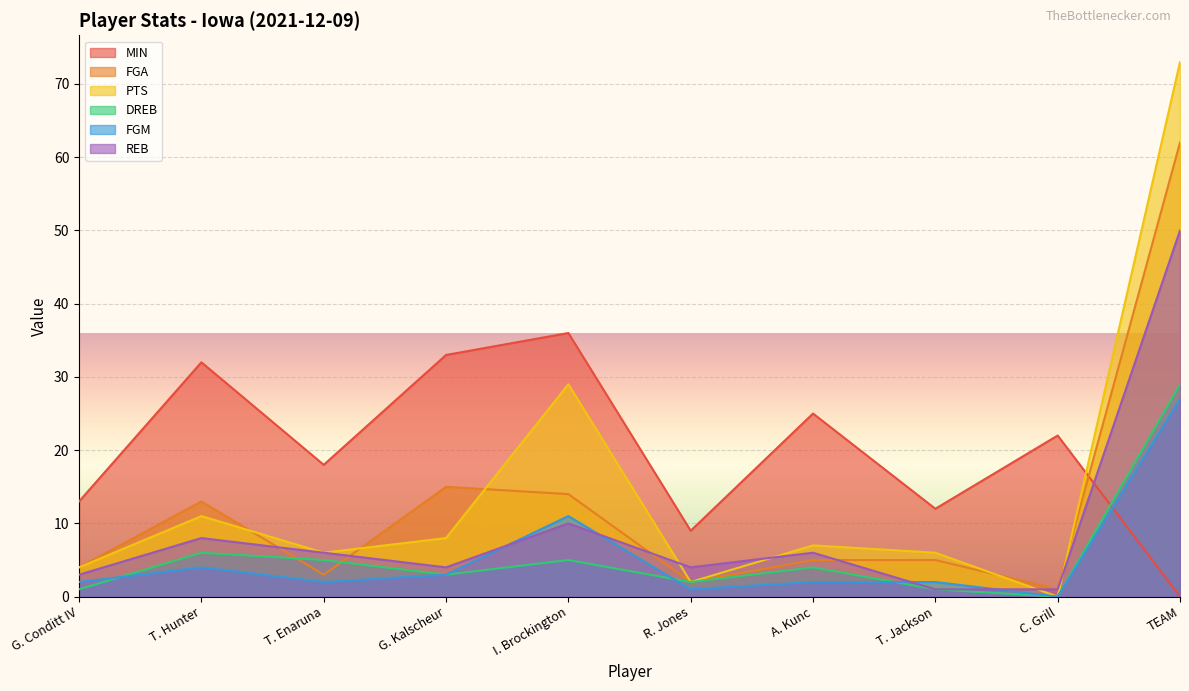

The MIN series shows 25 at A. Kunc. True or false?

True